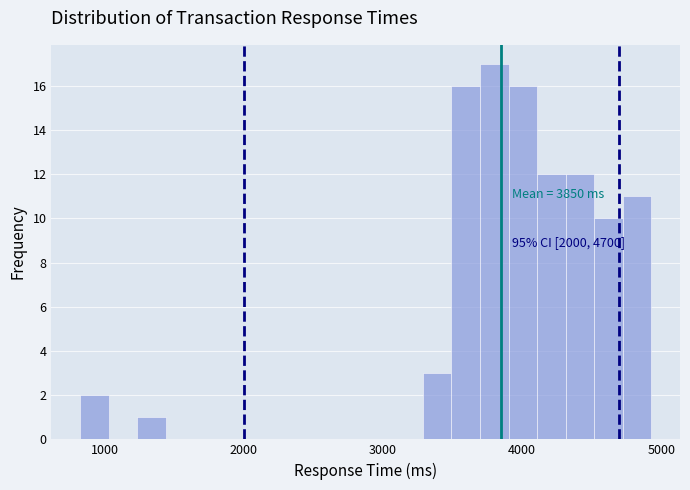

Read against the x-axis, roughly where is the centre of the tallest bar?

3800